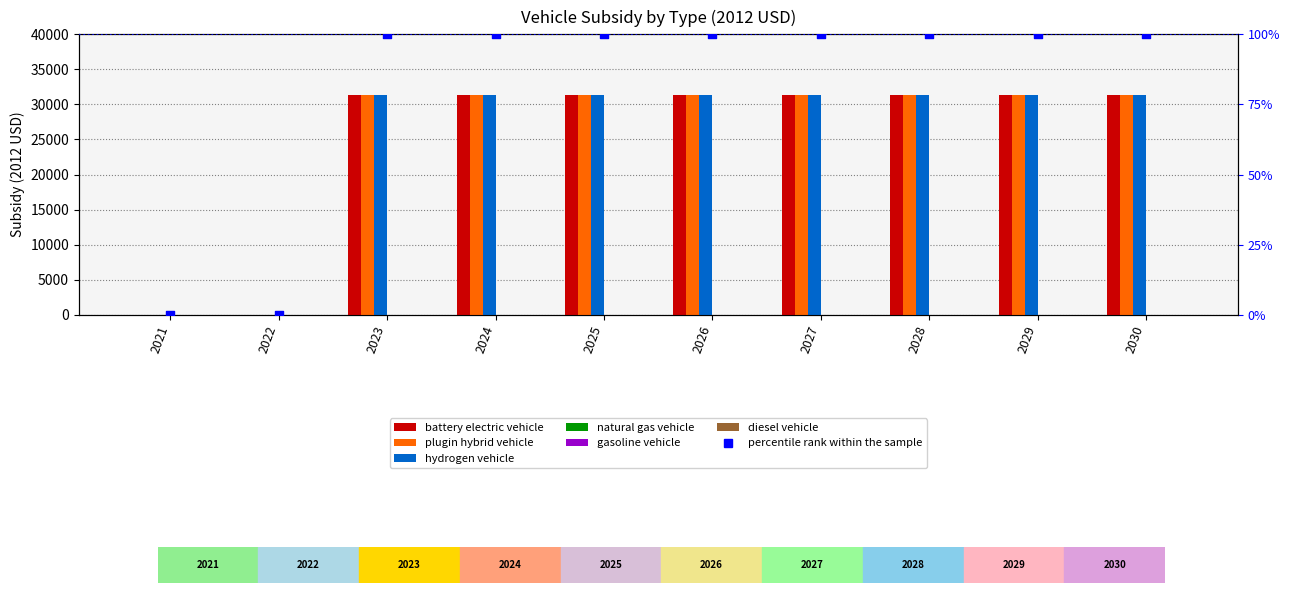

At which category is the sum across all series the highest?

2023